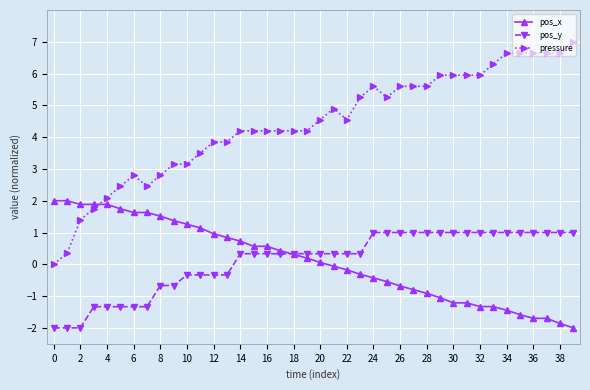

How many data points in pos_y are above 0?

26